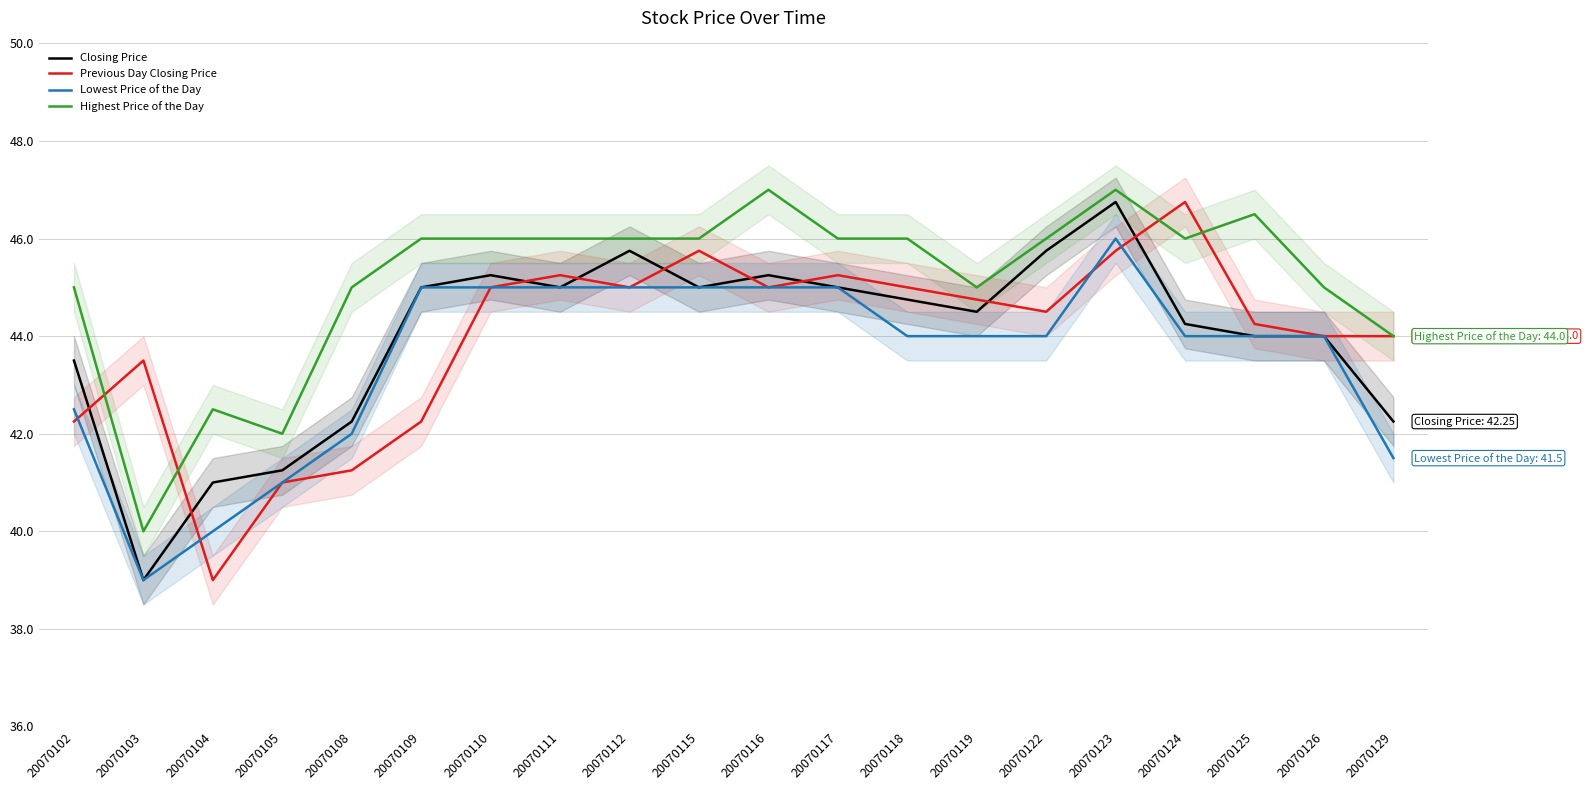

How many series are shown in this chart?

4